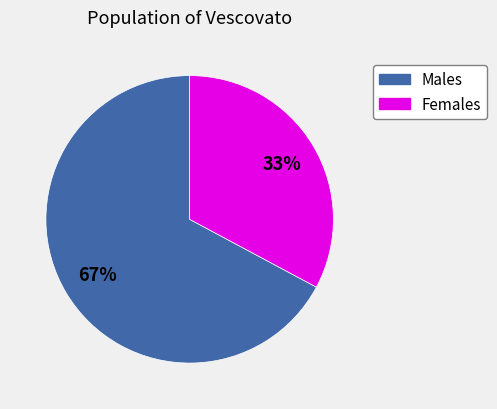

What percentage is the Males slice, to the nearest percent?

67%